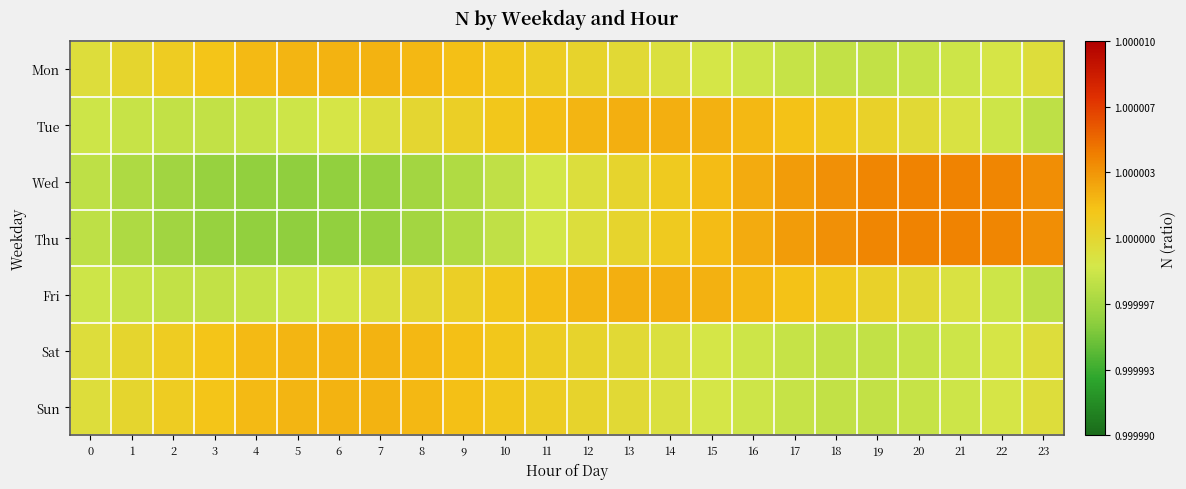

At 14, list the series in order from smallest to largest.

Mon, Sat, Sun, Wed, Thu, Tue, Fri